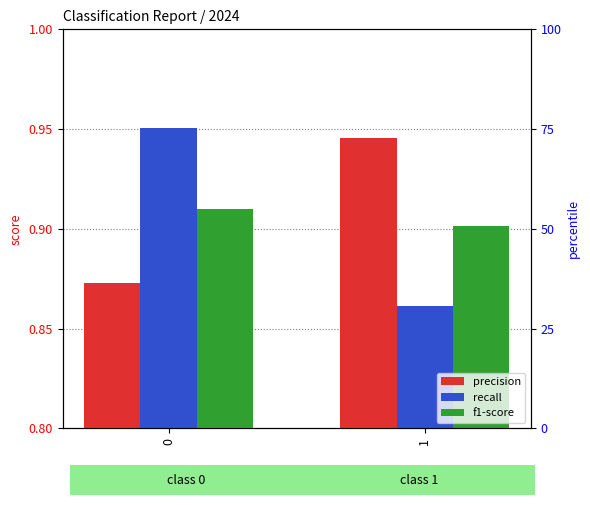

At which label does f1-score reach its minimum?

1